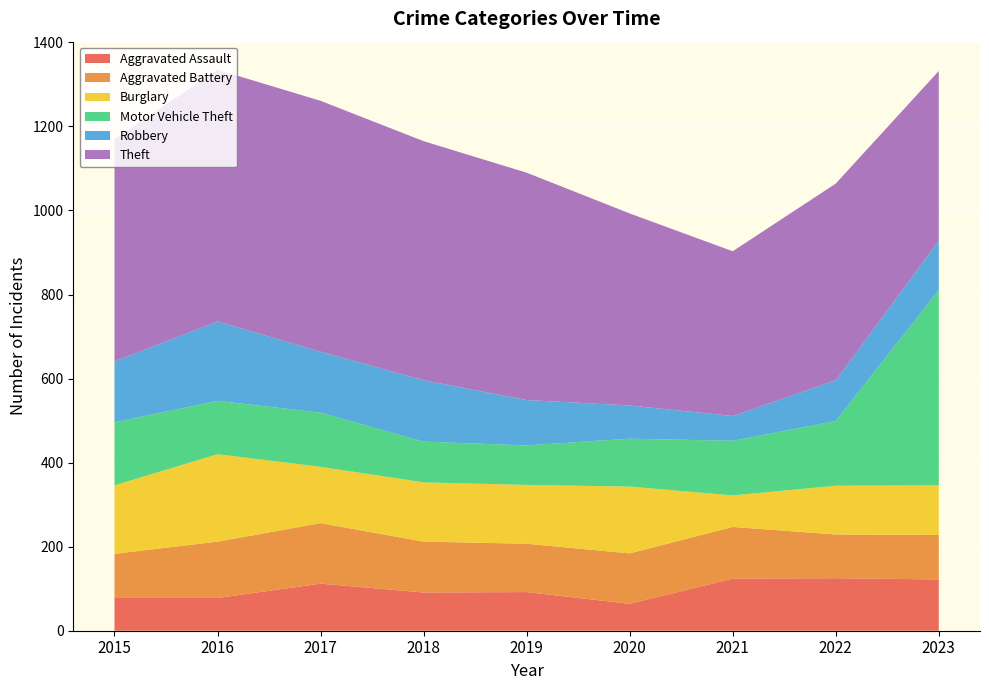

Reading right to left, extract all data points from this chart.

Aggravated Assault: 122	125	124	64	92	91	112	78	78
Aggravated Battery: 106	104	123	120	115	121	144	134	105
Burglary: 118	116	75	159	140	141	134	208	163
Motor Vehicle Theft: 465	154	130	114	94	97	129	127	150
Robbery: 117	97	59	79	108	146	145	189	145
Theft: 404	468	392	457	541	569	597	599	529